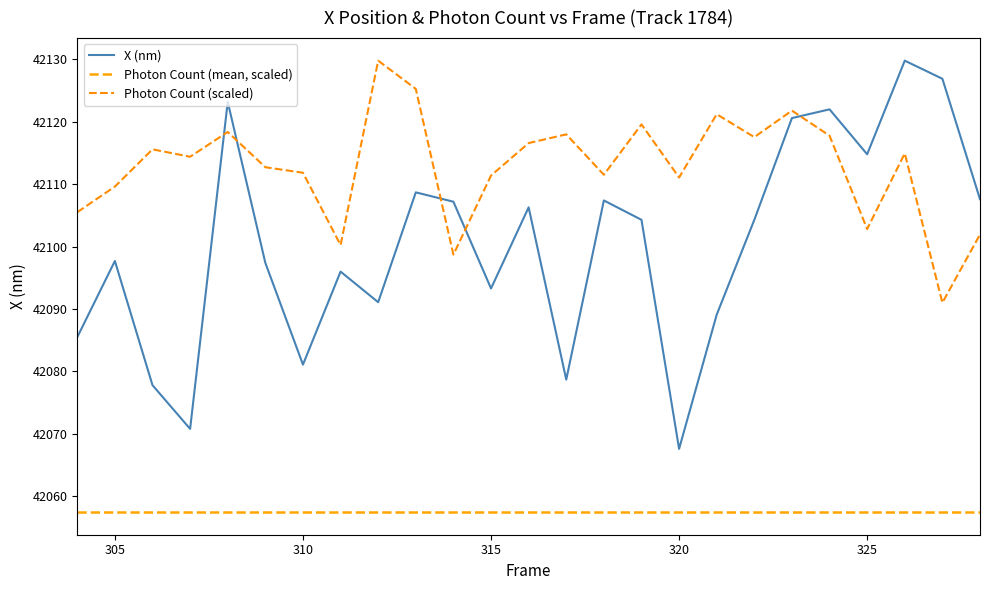

How many values in the Photon Count series exceed 42114?

13